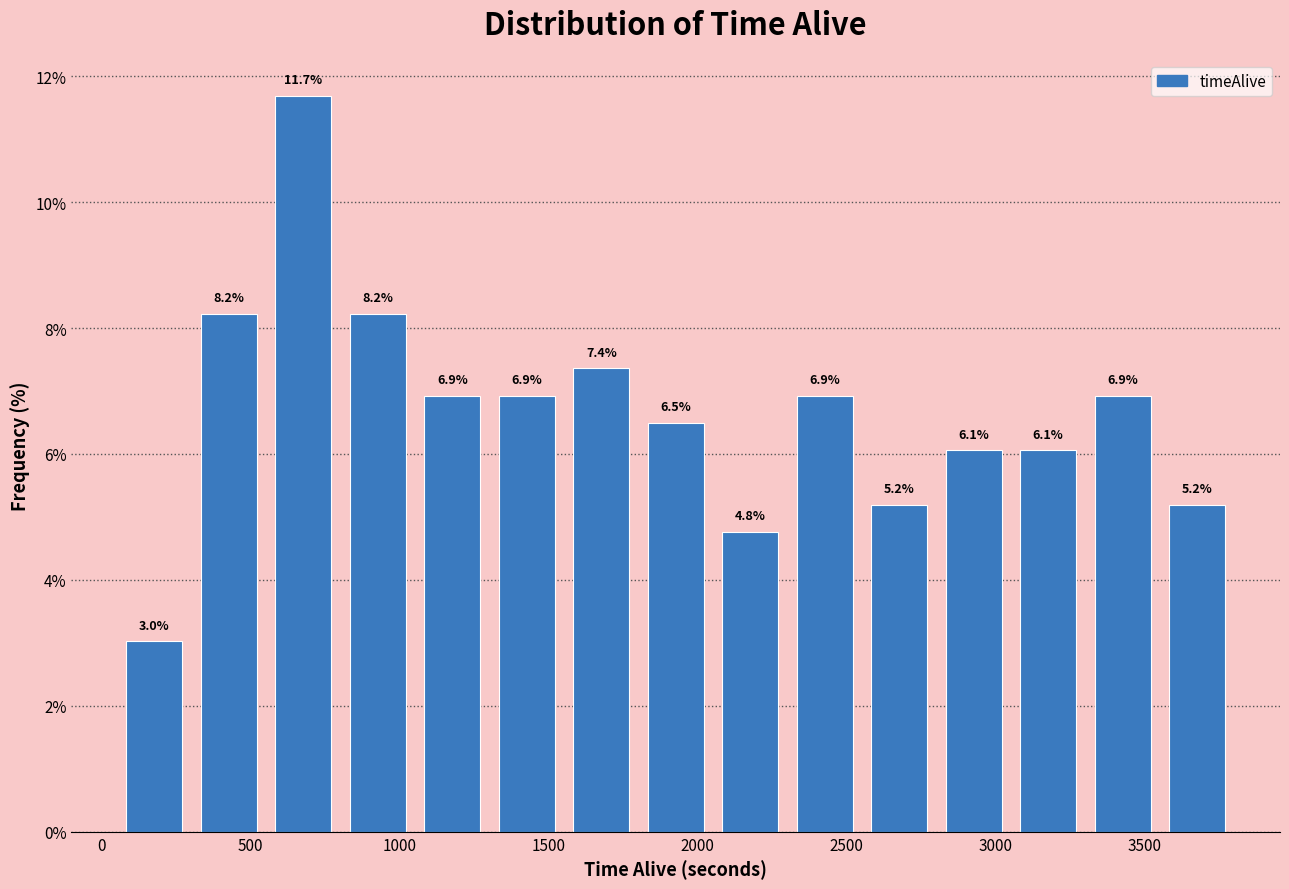

Reading left to right, transcribe this chart: for each bar, give the range it covers on the x-axis and its height. The bar edges are not printed on the chart, so give them approximately, as read against the axis.

50 to 300: 3.0
300 to 550: 8.2
550 to 800: 11.7
800 to 1050: 8.2
1050 to 1300: 6.9
1300 to 1550: 6.9
1550 to 1800: 7.4
1800 to 2050: 6.5
2050 to 2300: 4.8
2300 to 2550: 6.9
2550 to 2800: 5.2
2800 to 3050: 6.1
3050 to 3300: 6.1
3300 to 3550: 6.9
3550 to 3800: 5.2